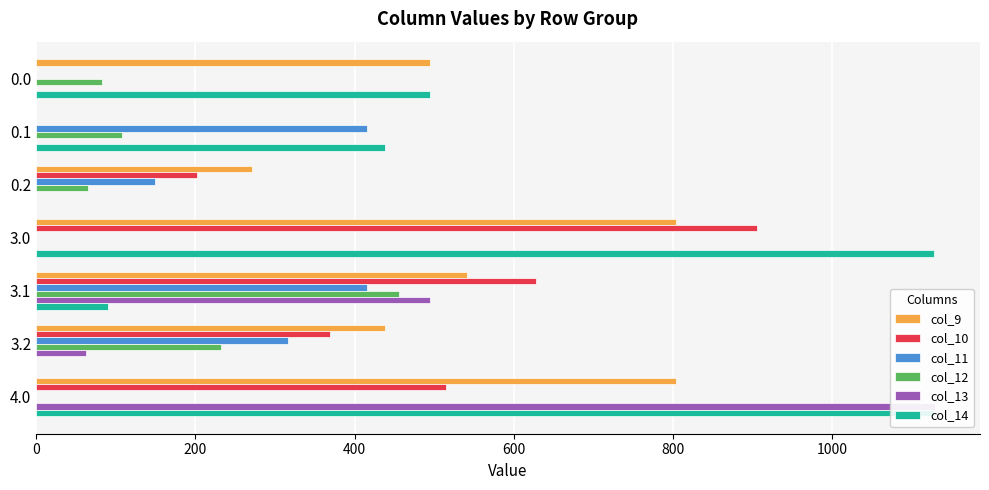

Which series has the largest total across all categories?

col_9